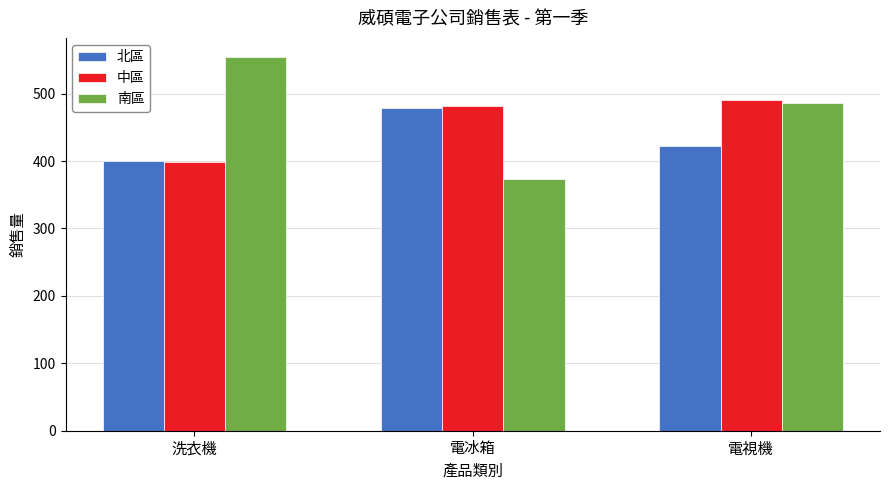

How many 北區 values are between 400 and 479?

3